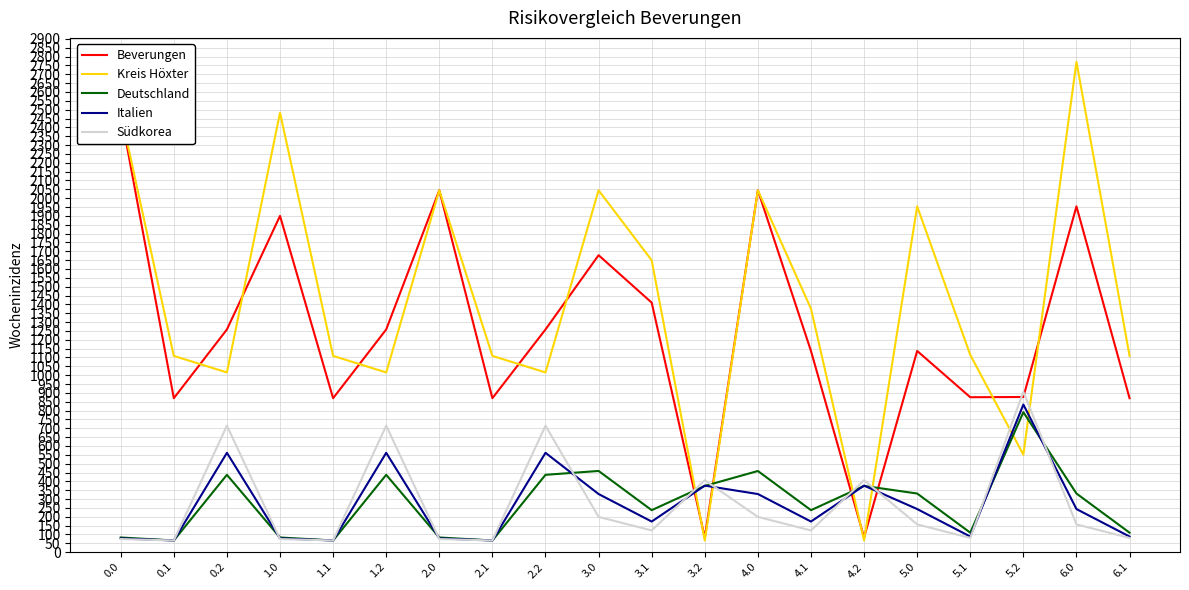

Reading left to right, list all the values displayed in this chart.

Beverungen: 0.0=2483.2	0.1=869.9	0.2=1258.3	1.0=1899.8	1.1=869.9	1.2=1258.3	2.0=2044.7	2.1=869.9	2.2=1258.3	3.0=1677.9	3.1=1409.9	3.2=83.1	4.0=2044.7	4.1=1136.6	4.2=83.1	5.0=1137.0	5.1=875.4	5.2=876.6	6.0=1953.7	6.1=869.9
Kreis Höxter: 0.0=2483.2	0.1=1108.9	0.2=1015.4	1.0=2483.2	1.1=1108.9	1.2=1015.4	2.0=2044.7	2.1=1108.9	2.2=1015.4	3.0=2044.7	3.1=1648.9	3.2=66.0	4.0=2044.7	4.1=1375.7	4.2=66.0	5.0=1953.7	5.1=1114.4	5.2=550.9	6.0=2770.5	6.1=1108.9
Deutschland: 0.0=82.8	0.1=66.0	0.2=436.9	1.0=82.8	1.1=66.0	1.2=436.9	2.0=82.8	2.1=66.0	2.2=436.9	3.0=458.8	3.1=237.3	3.2=374.3	4.0=458.6	4.1=237.3	4.2=374.3	5.0=331.3	5.1=110.0	5.2=790.9	6.0=331.3	6.1=110.0
Italien: 0.0=77.9	0.1=66.0	0.2=561.3	1.0=77.9	1.1=66.0	1.2=561.3	2.0=77.9	2.1=66.0	2.2=561.3	3.0=328.4	3.1=173.0	3.2=375.9	4.0=328.4	4.1=173.0	4.2=375.9	5.0=243.5	5.1=88.1	5.2=834.1	6.0=243.5	6.1=88.1
Südkorea: 0.0=74.1	0.1=66.0	0.2=714.7	1.0=74.1	1.1=66.0	1.2=714.7	2.0=74.1	2.1=66.0	2.2=714.7	3.0=199.3	3.1=122.7	3.2=406.6	4.0=199.3	4.1=122.7	4.2=406.6	5.0=156.9	5.1=80.3	5.2=906.3	6.0=156.9	6.1=80.3